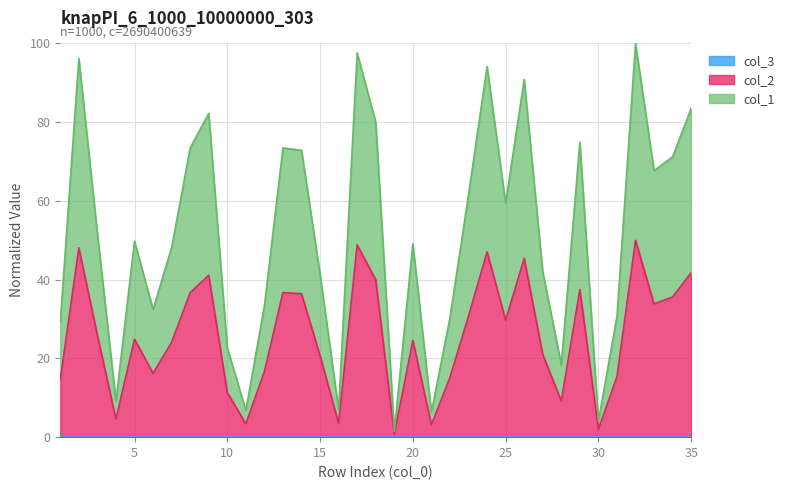

What is the value of the col_1 point at the 12th from the left?

33.3